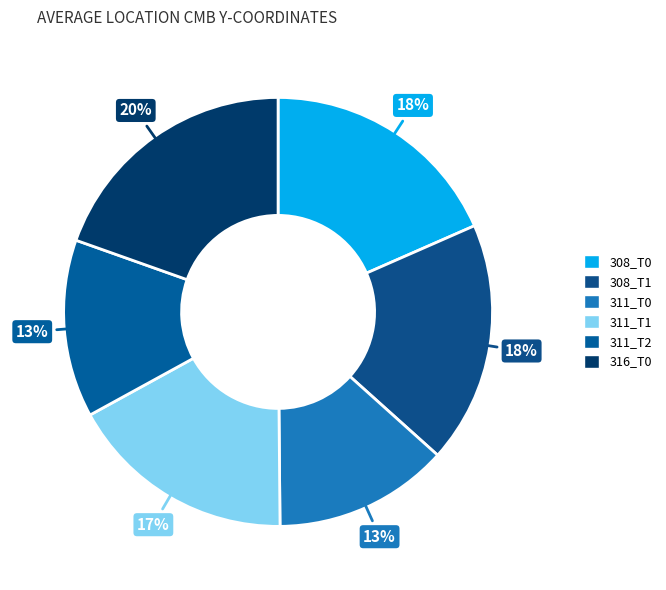

What is the smallest slice in the pie chart?

311_T0